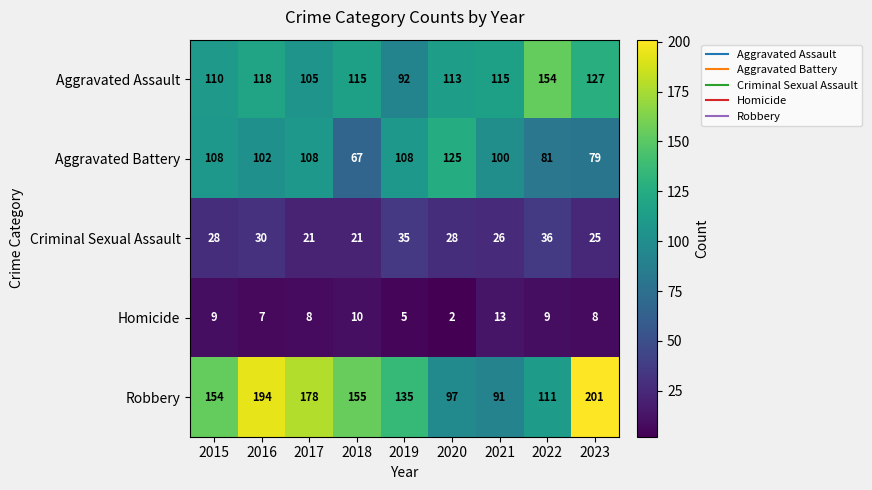

Which series has the widest spread of values?

Robbery